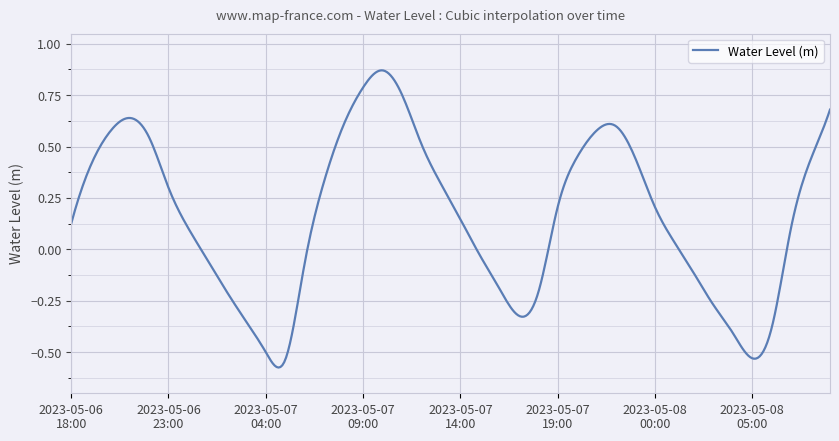

Does the chart have visible grid lines?

Yes